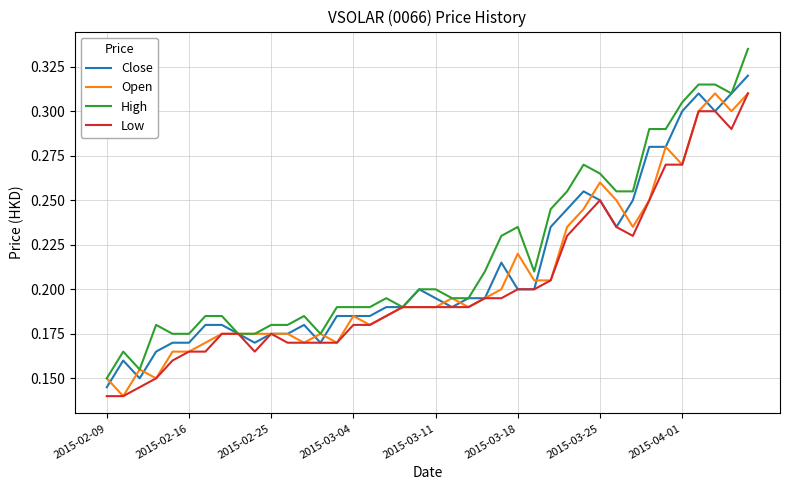

Which series has the widest spread of values?

High